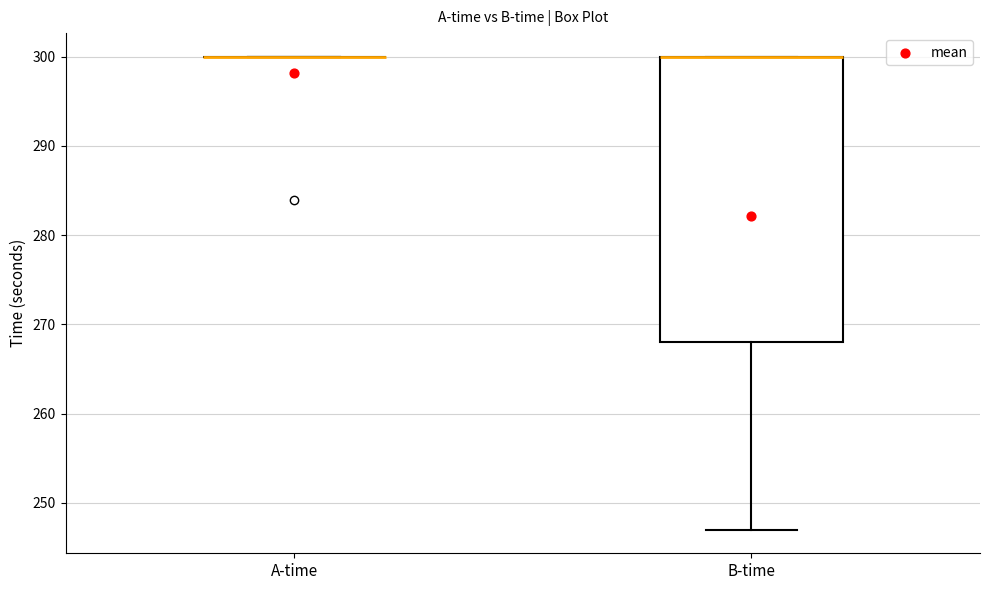

Reading left to right, read every box against the y-axis: the position of its median line, the range the box covers, and the ends of its whiskers. The values are not printed on the chart, so give them approximately, as read against the axis.

A-time: box collapsed to a line at 300, whiskers 300 to 300
B-time: median 300 (drawn on the box's upper edge), box 268 to 300, whiskers 247 to 300